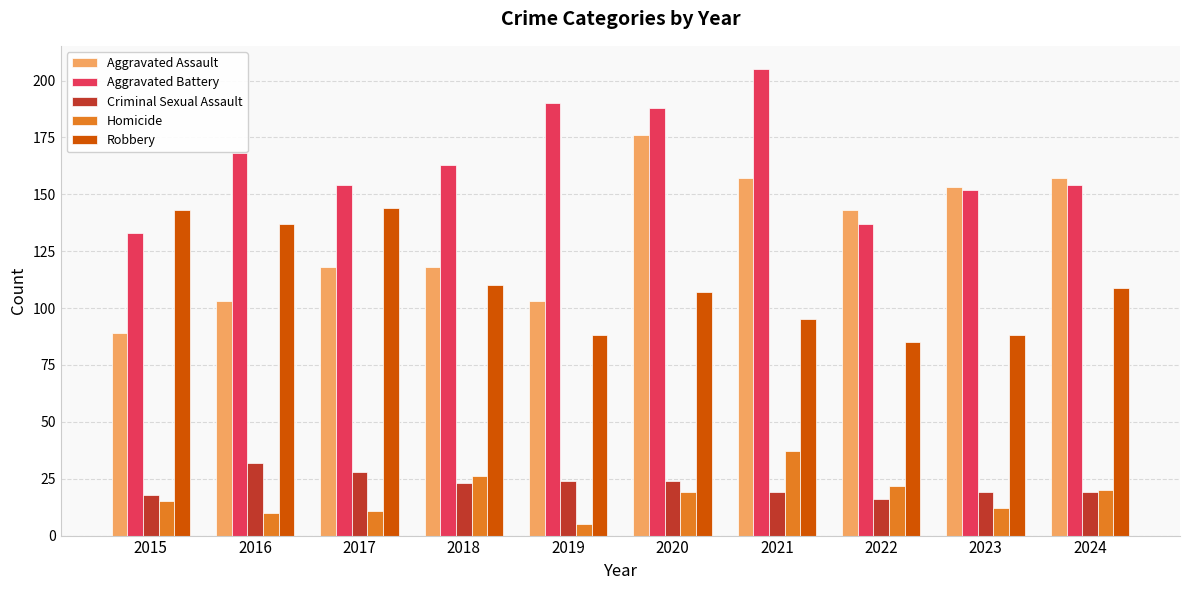

Is it true that Homicide equals 19 at 2020?

True